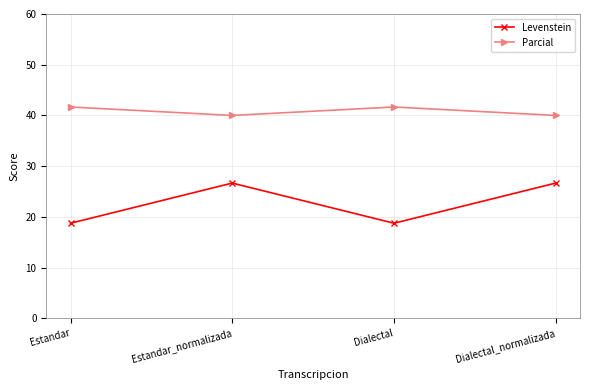

True or false: Parcial and Levenstein cross at least once.

False